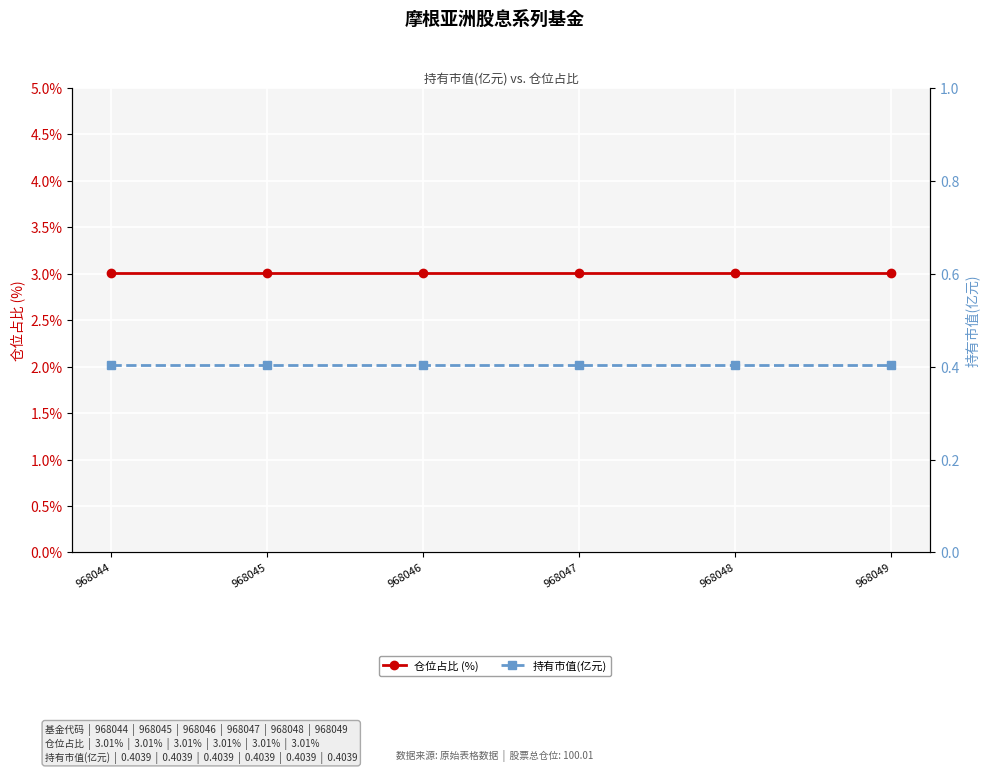

Read the 仓位占比 (%) value at 968046.

3.0